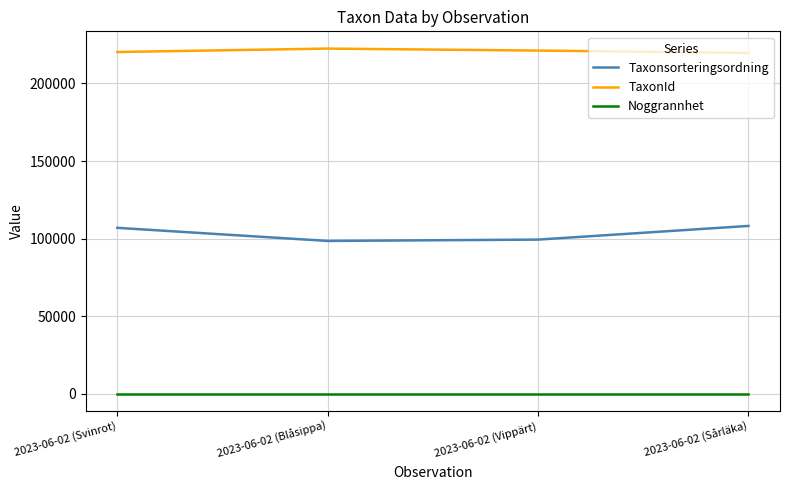

At how many categories does at least one series exceed 51665?

4